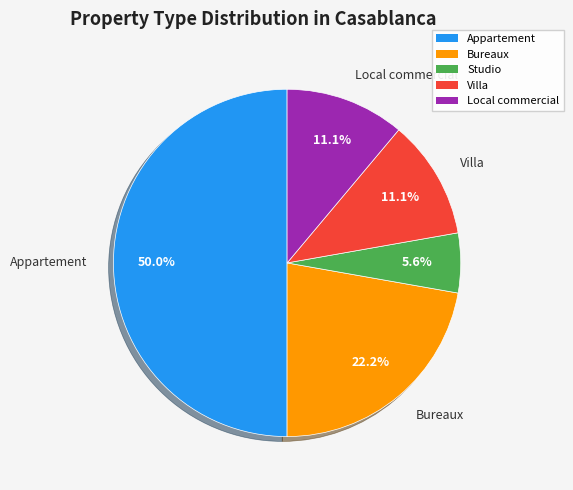

What percentage is the Studio slice, to the nearest percent?

6%